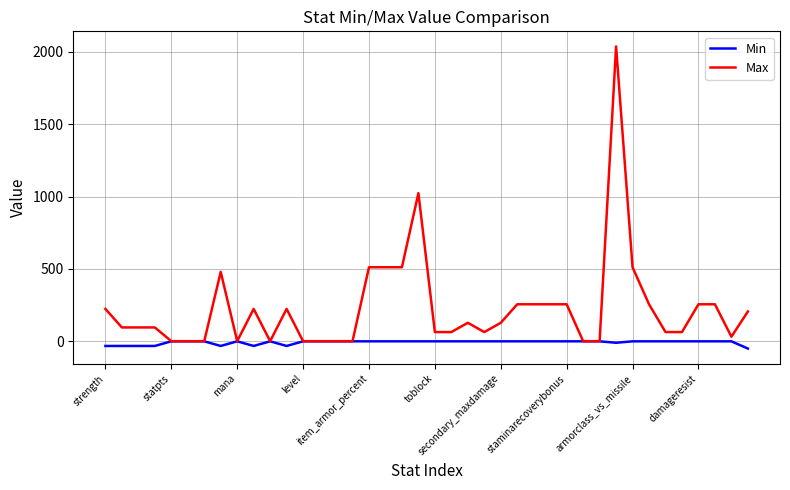

Which series has the largest total across all categories?

Max